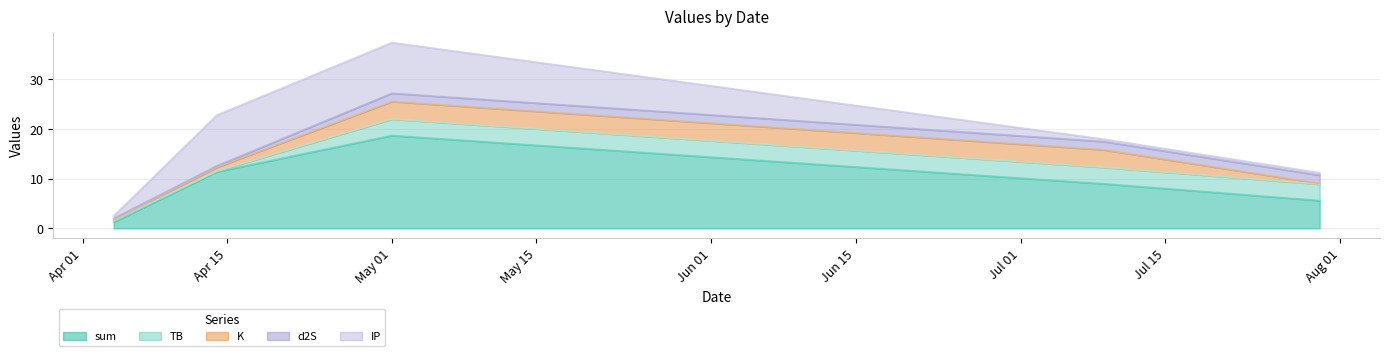

What is the greatest value displayed?

18.7